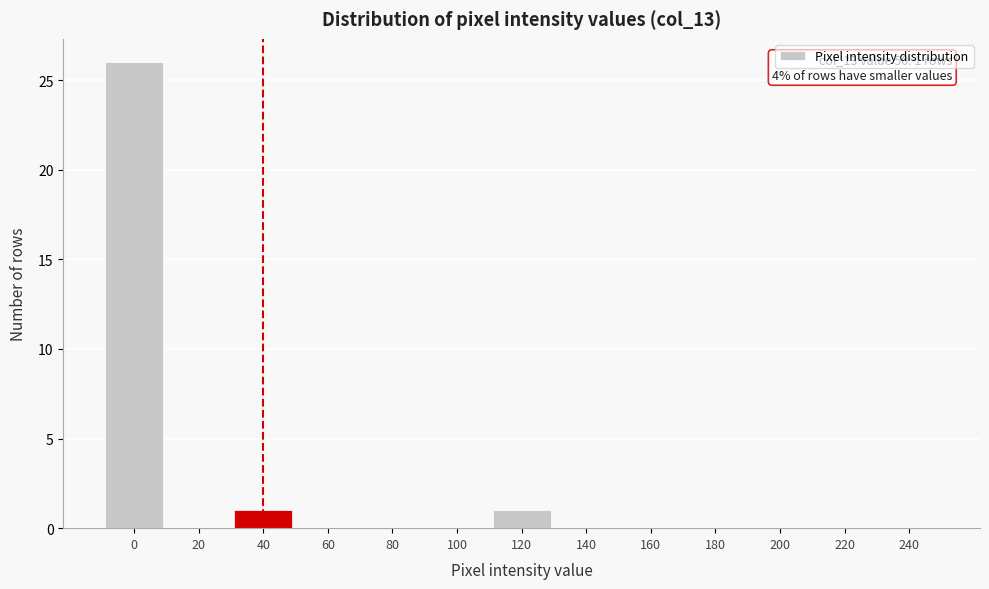

Reading left to right, extract all data points from this chart.

0=26	20=0	40=1	60=0	80=0	100=0	120=1	140=0	160=0	180=0	200=0	220=0	240=0